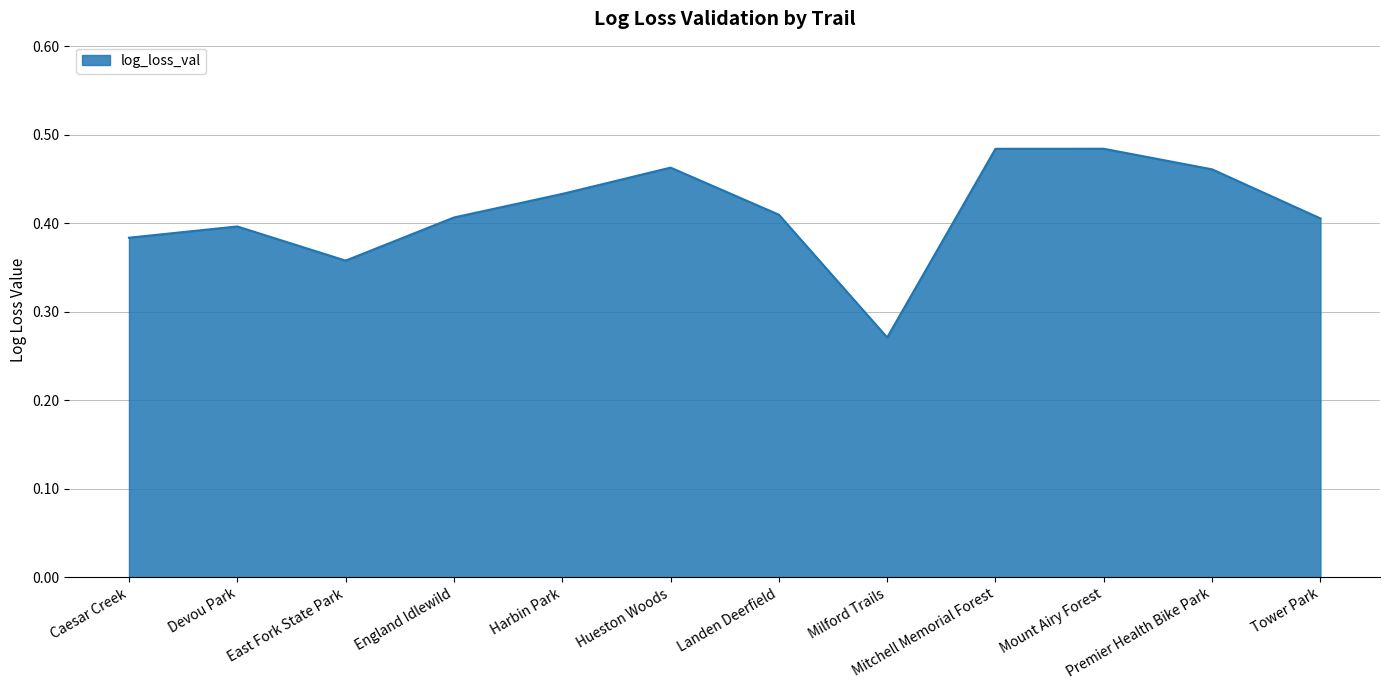

What is the difference between the maximum and minimum values?

0.2